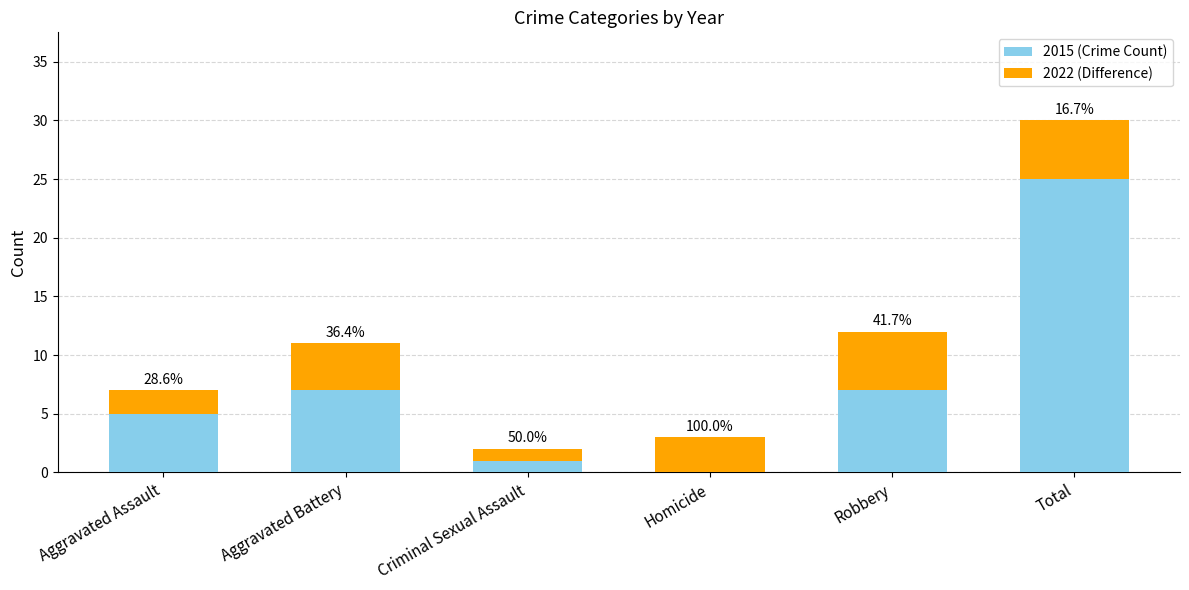

Are the bars horizontal?

No